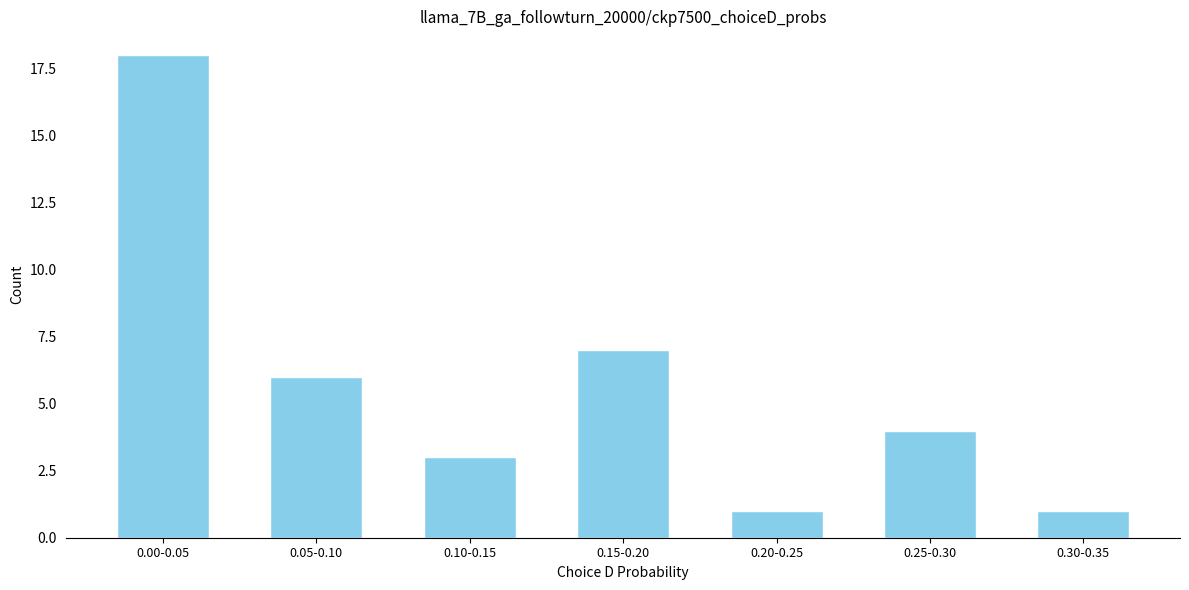

Reading left to right, extract all data points from this chart.

18	6	3	7	1	4	1